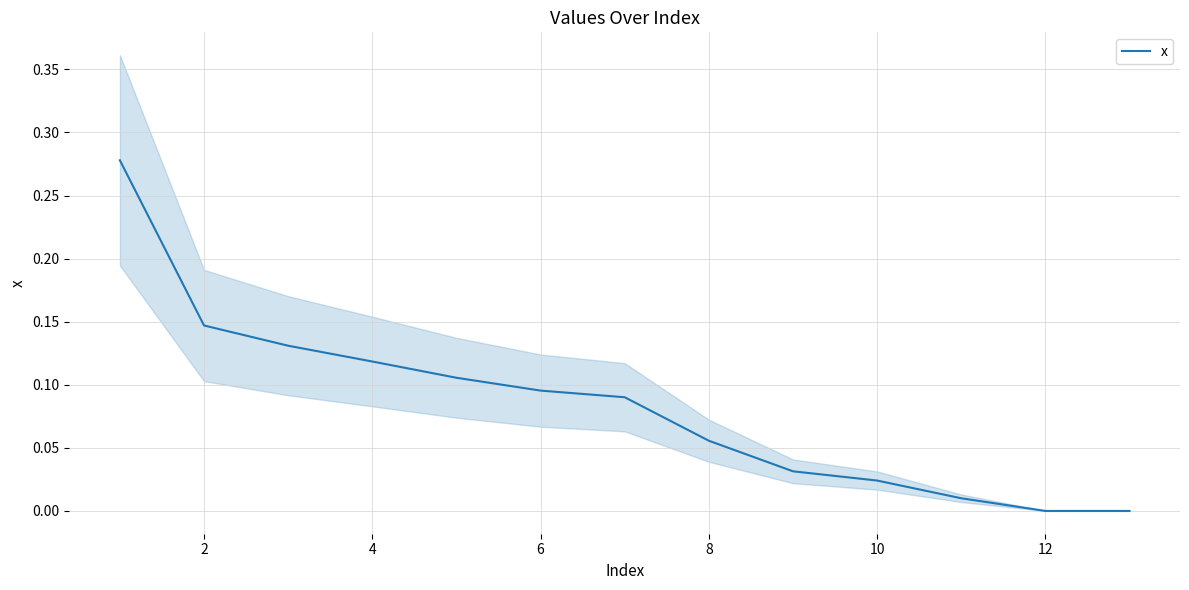

True or false: the data shows 0.0 at 14.

False